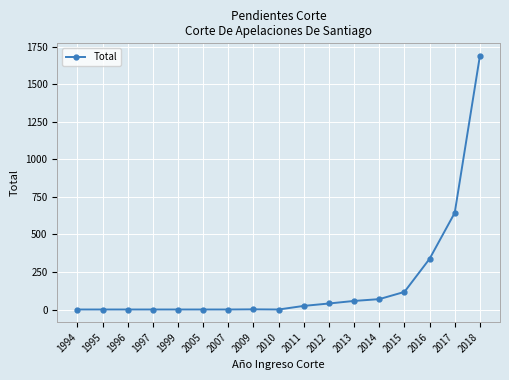

How many values are below 2?

8